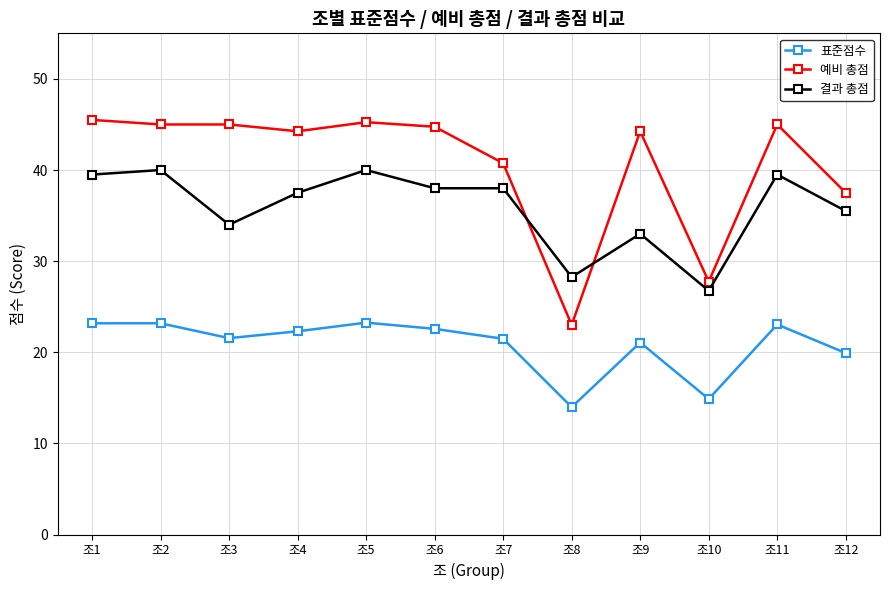

How many lines are shown in the chart?

3